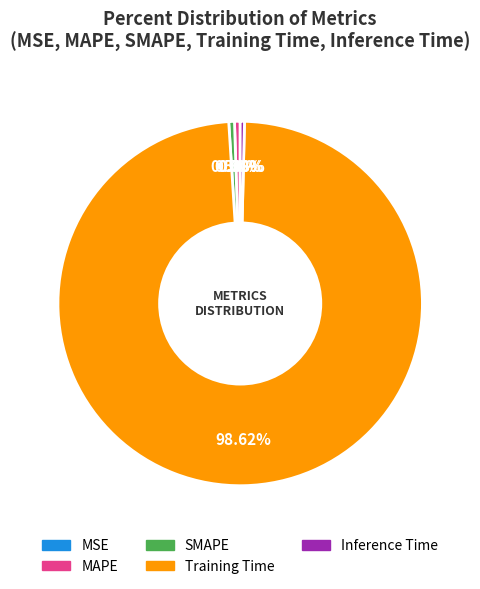

The Training Time slice represents 99% of the pie. True or false?

True